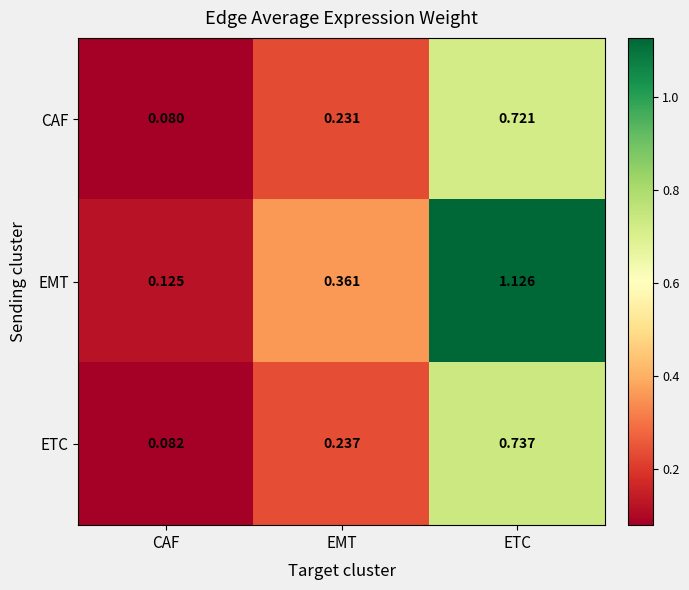

At which label is CAF closest to 0?

CAF